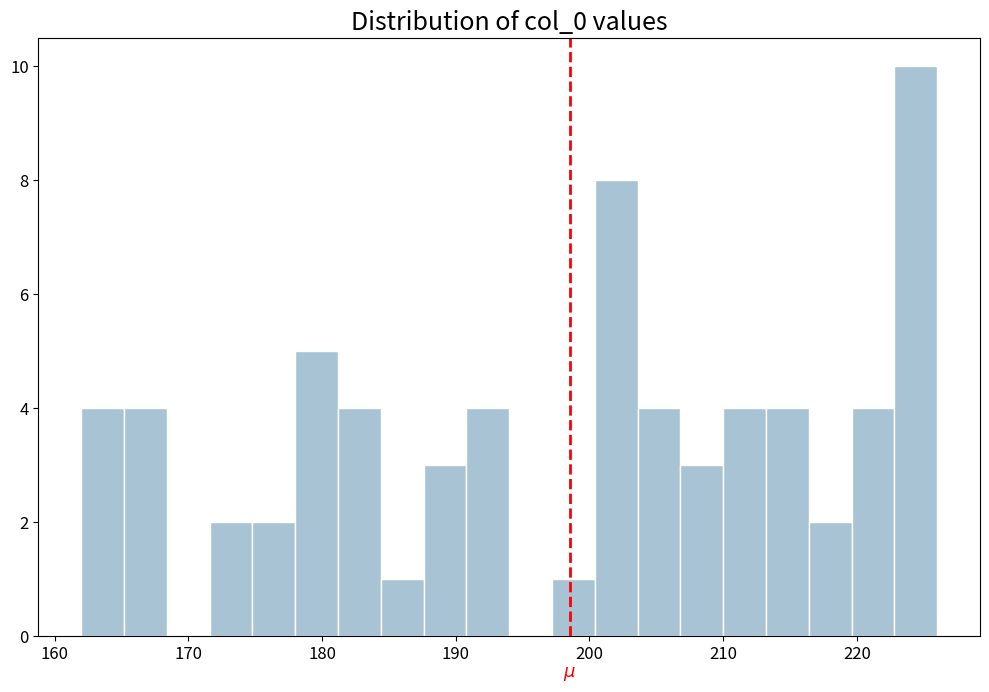

Read against the x-axis, roughly where is the centre of the tallest bar?

224